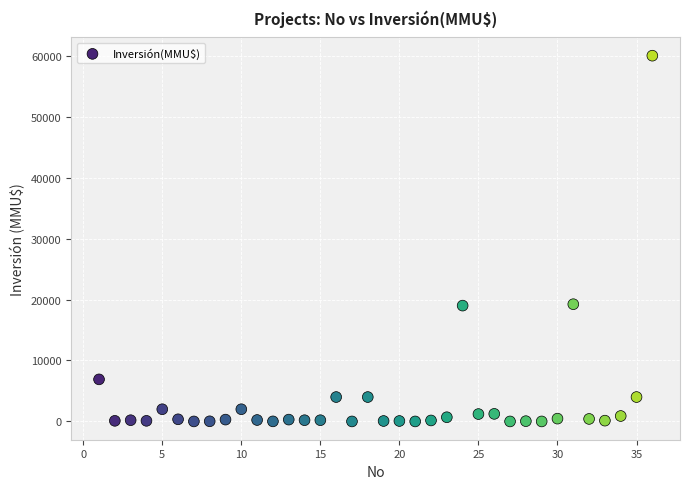

What is the range of Y values (max minus min)?

60000